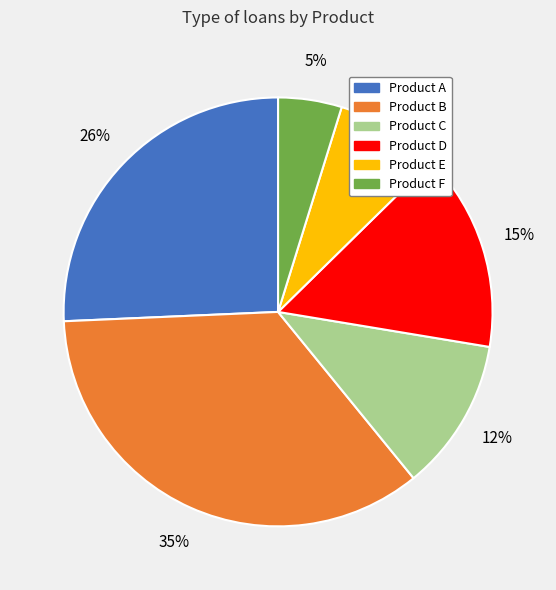

To the nearest percent, what portion does Product C represent?

12%